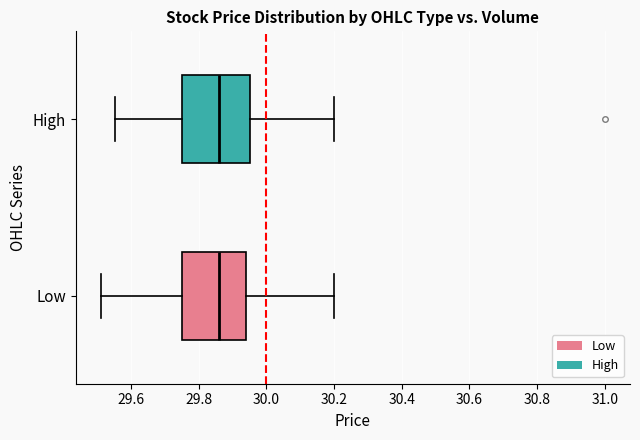

Where is the left edge of the box for High on the x-axis? The values are not printed on the chart, so give them approximately, as read against the axis.

29.76